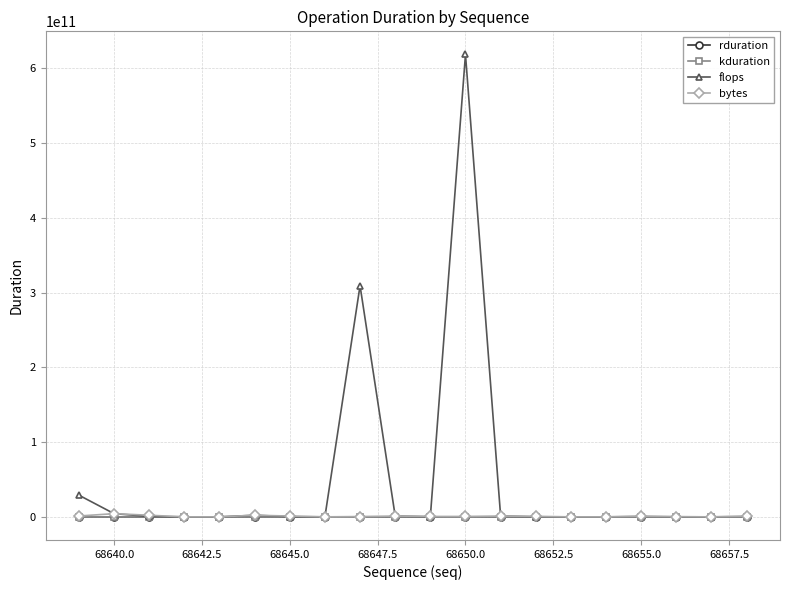

Is this an area chart (filled region under the line)?

No